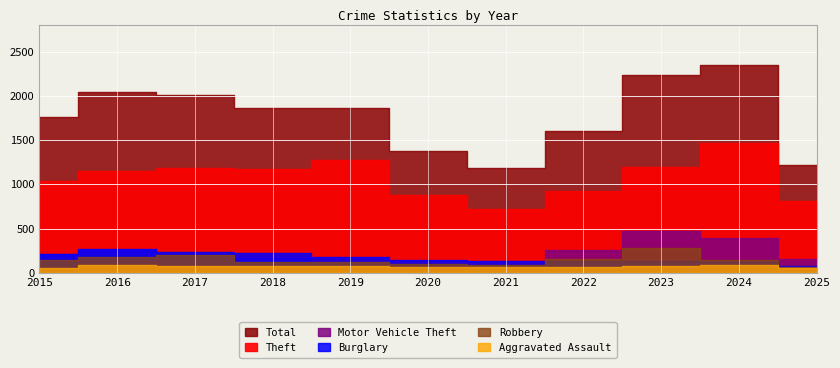

Count the number of categories in the chart.

11